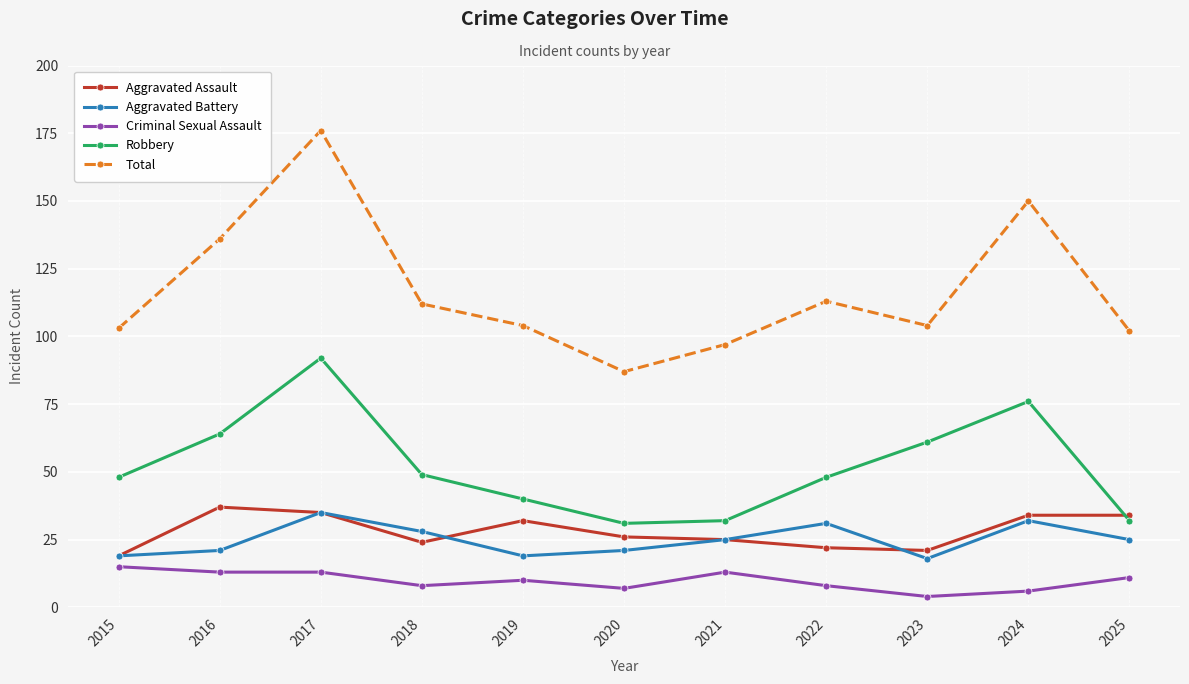

Where is Total nearest to the value 131?

2016